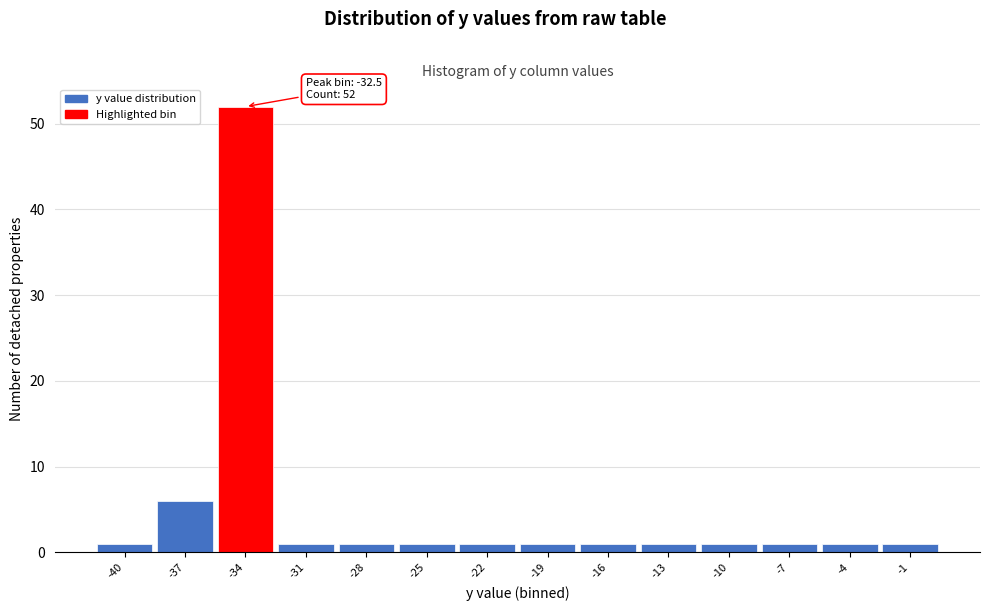

Reading left to right, what are all the values shown in this chart?

-40=1	-37=6	-34=52	-31=1	-28=1	-25=1	-22=1	-19=1	-16=1	-13=1	-10=1	-7=1	-4=1	-1=1